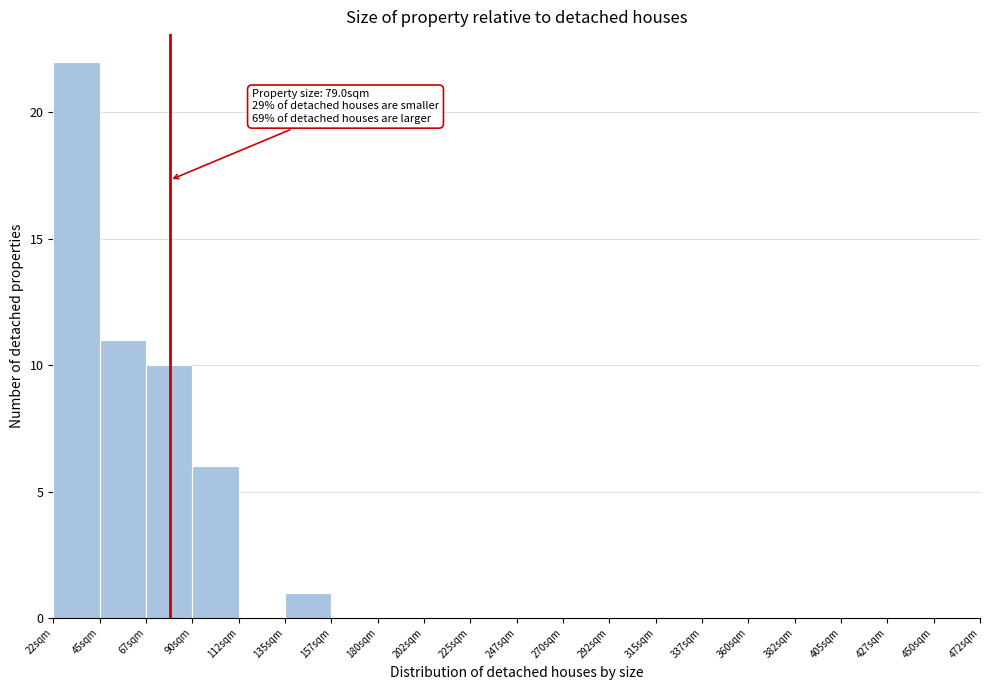

Which range on the x-axis has the tallest bar?

22.5 to 45.0